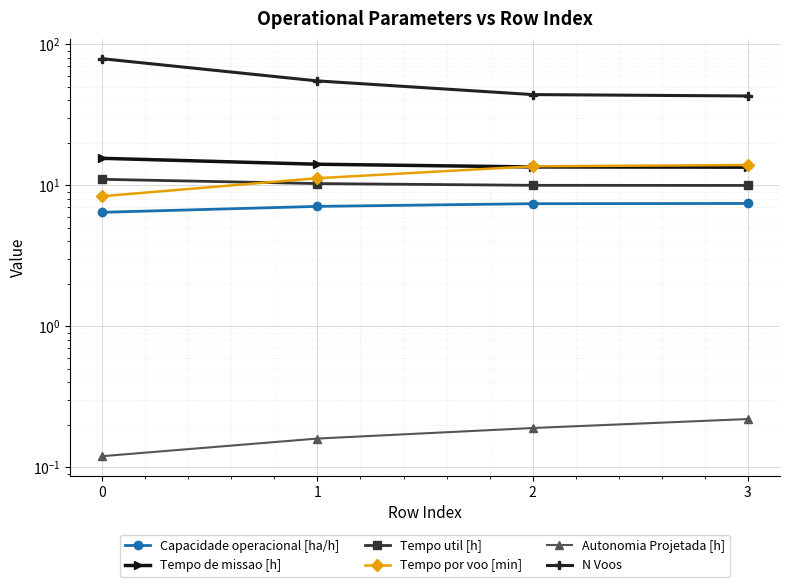

What value does the Tempo por voo [min] series have at 2?

13.6